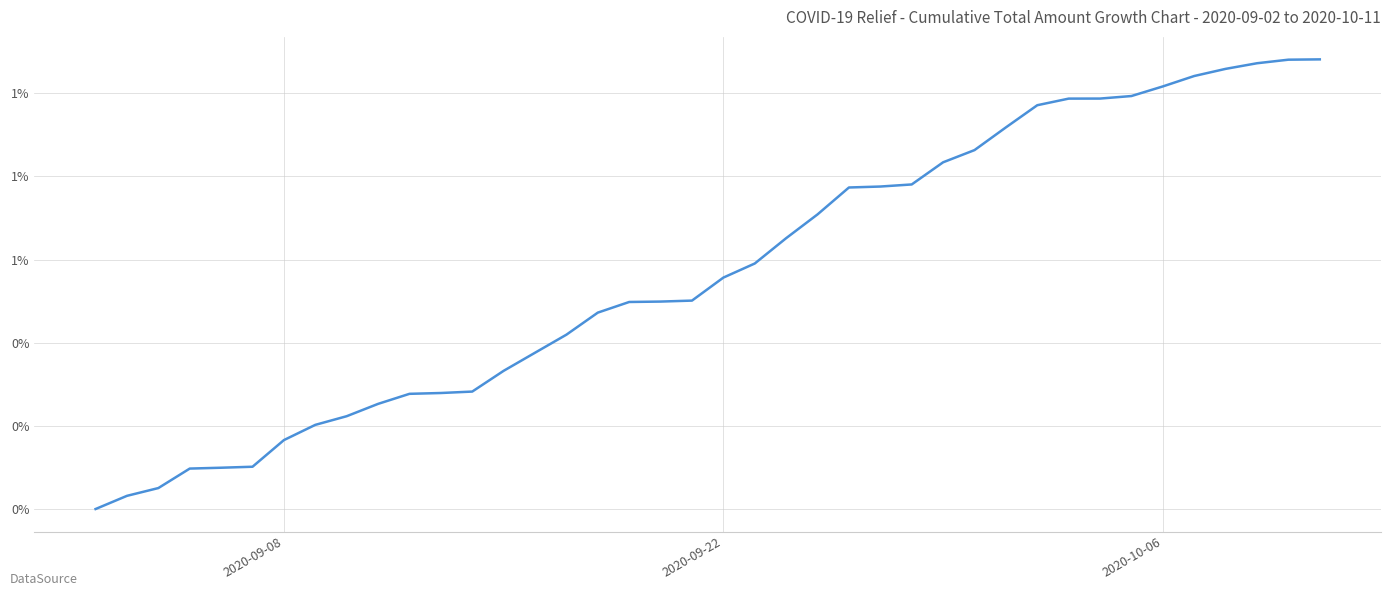

Reading left to right, extract all data points from this chart.

0.0	0.0	0.1	0.1	0.1	0.1	0.2	0.2	0.2	0.3	0.3	0.3	0.3	0.3	0.4	0.4	0.5	0.5	0.5	0.5	0.6	0.6	0.7	0.7	0.8	0.8	0.8	0.8	0.9	0.9	1.0	1.0	1.0	1.0	1.0	1.0	1.1	1.1	1.1	1.1